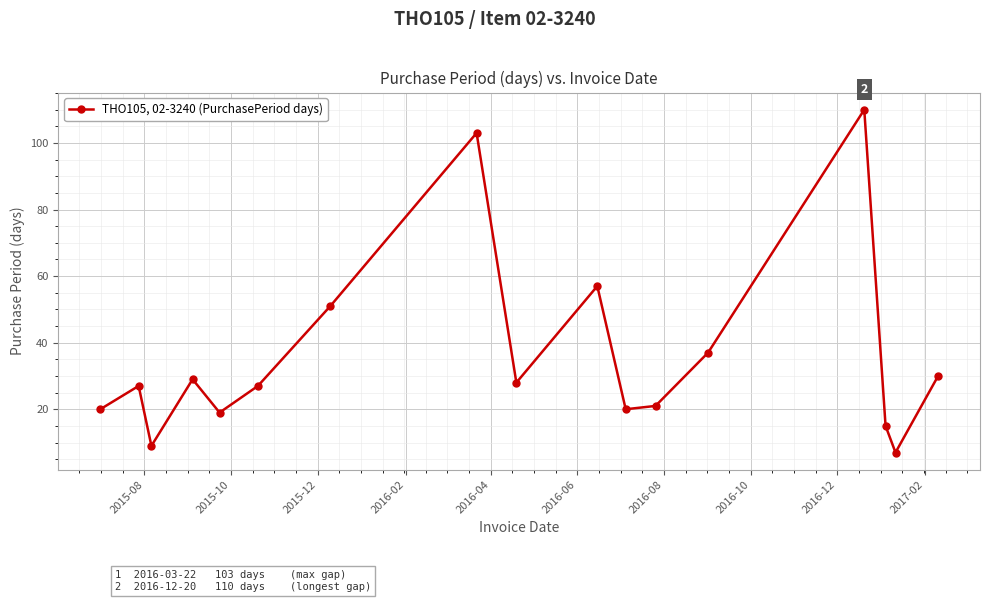

What is the maximum value shown in the chart?

110